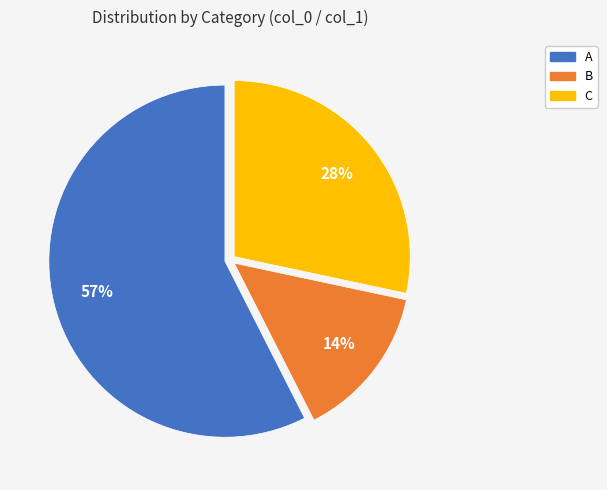

Is it true that B is 28% of the pie?

False